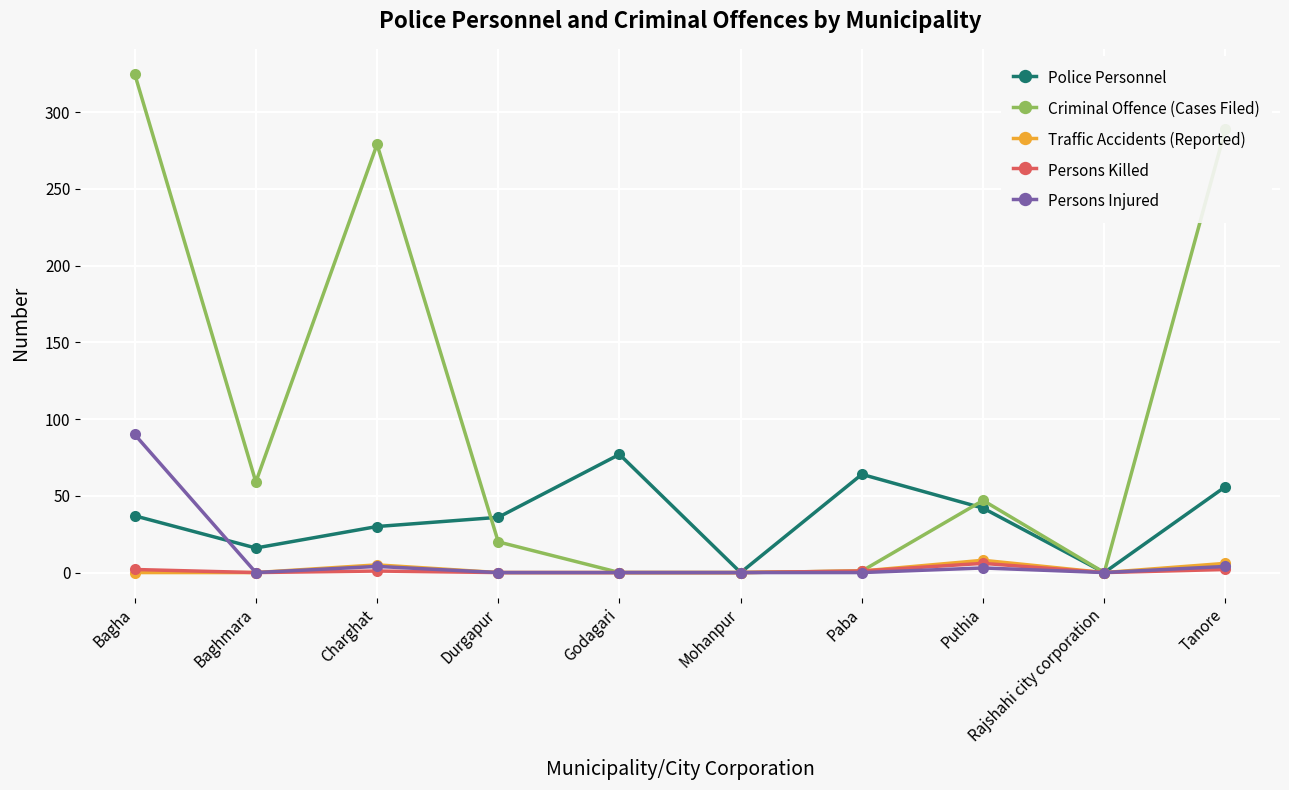

How many data points does each series have?

10